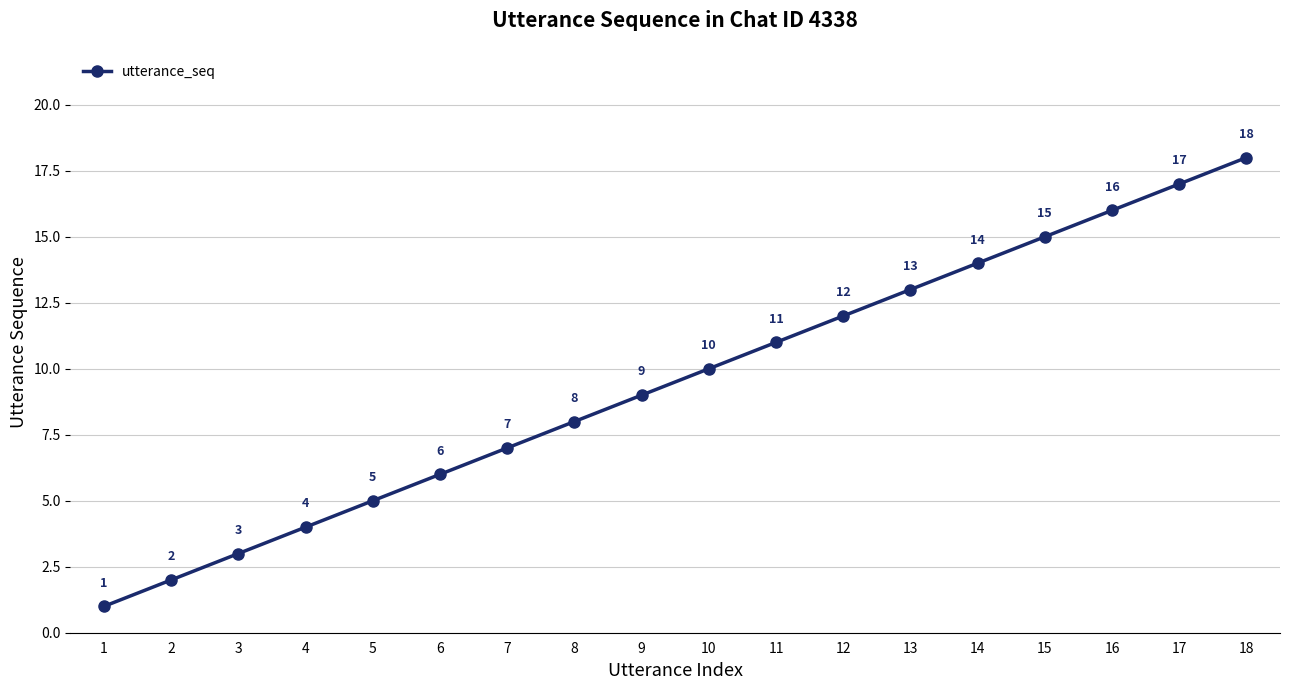

At which label is the value closest to 9?

9